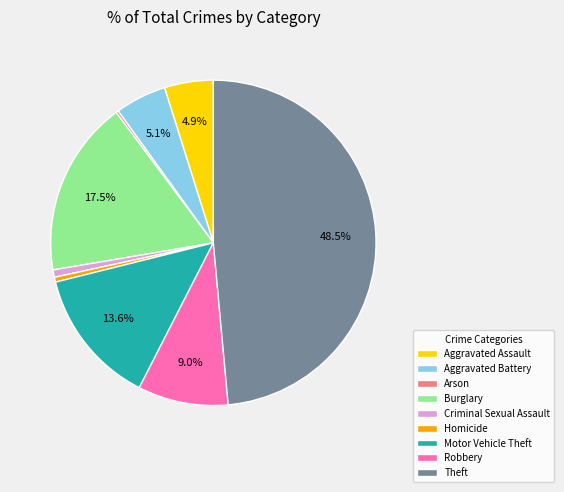

To the nearest percent, what percentage of the pie is Robbery?

9%